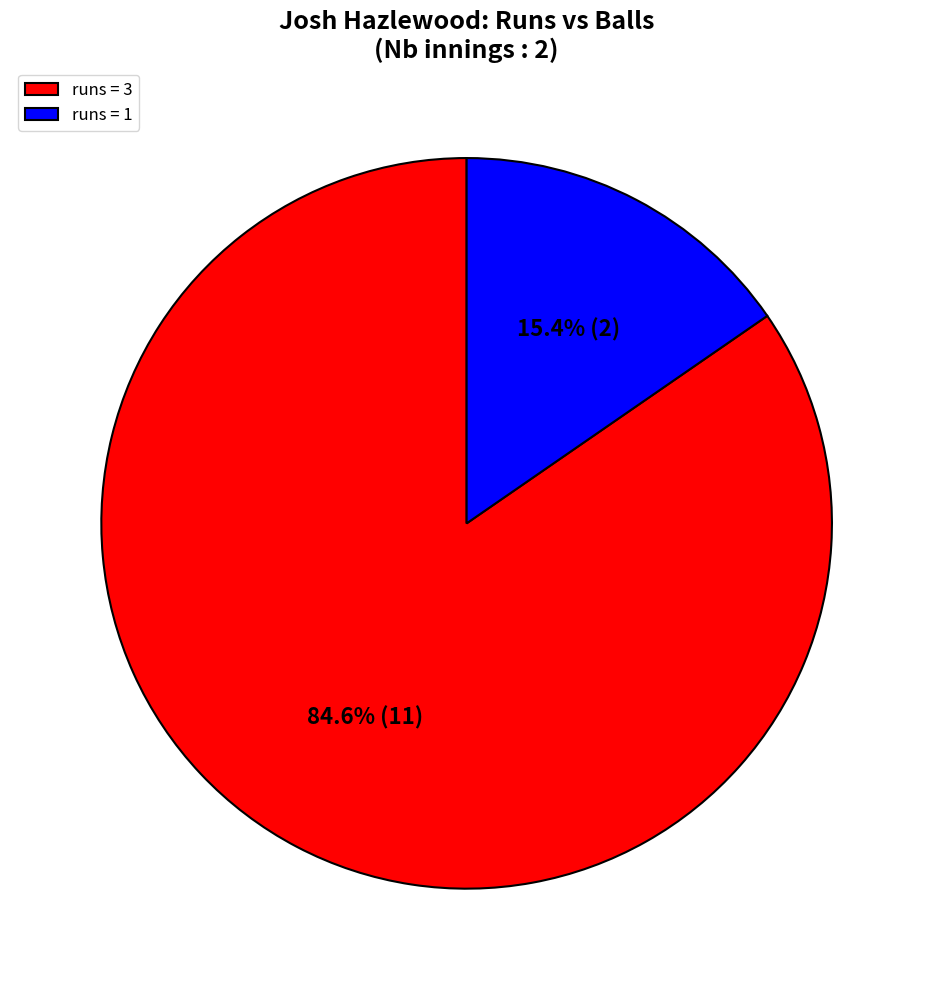

Which slice is the smallest?

runs = 1